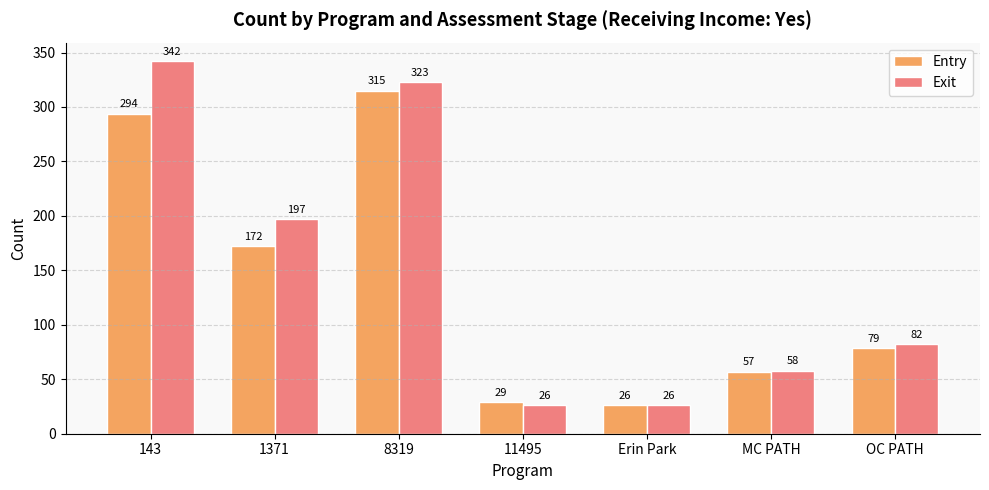

What is the total value across all series at 8319?

638